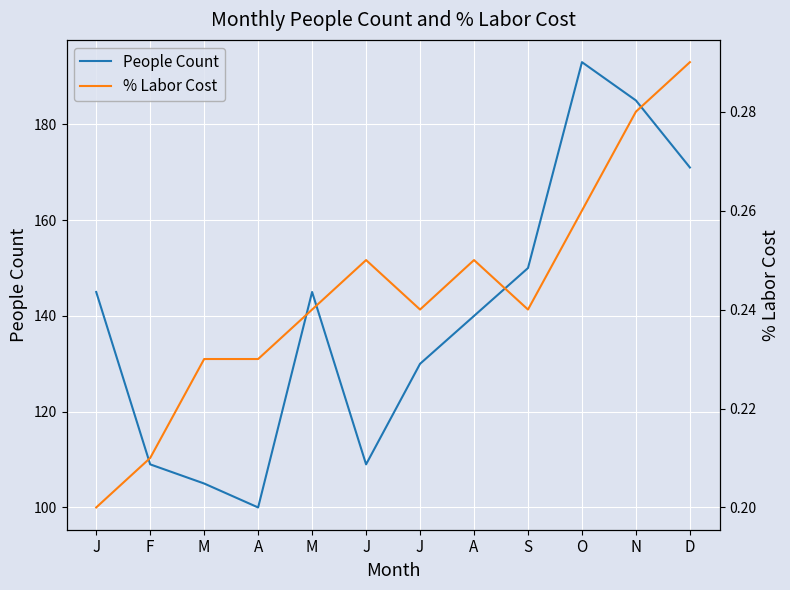

List the labels in order of People Count value, largest first.

O, N, D, S, J, M, A, J, F, J, M, A